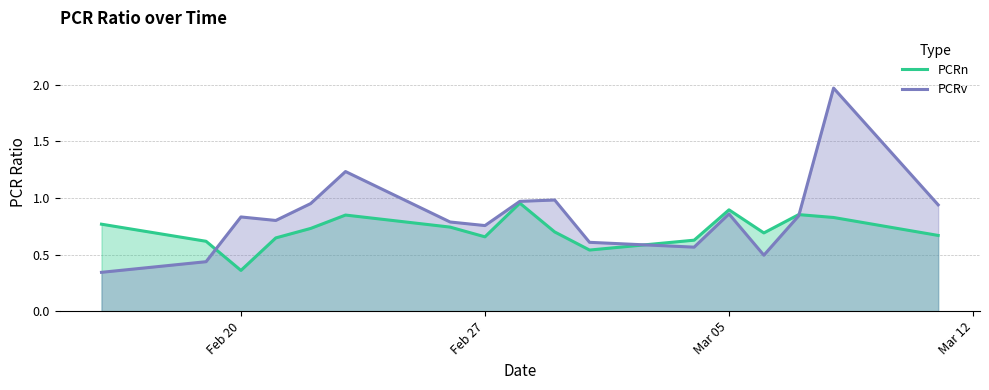

Which series has the largest total across all categories?

PCRv